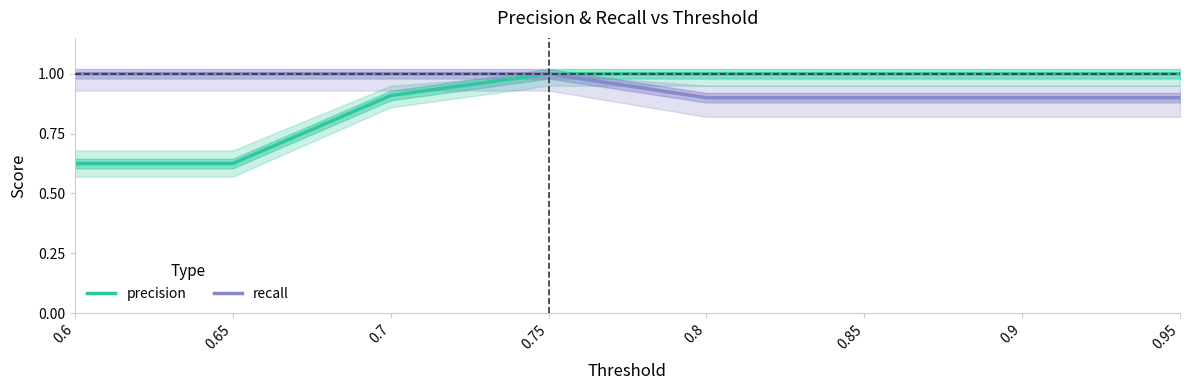

What is the label of the 7th point from the left?

0.9